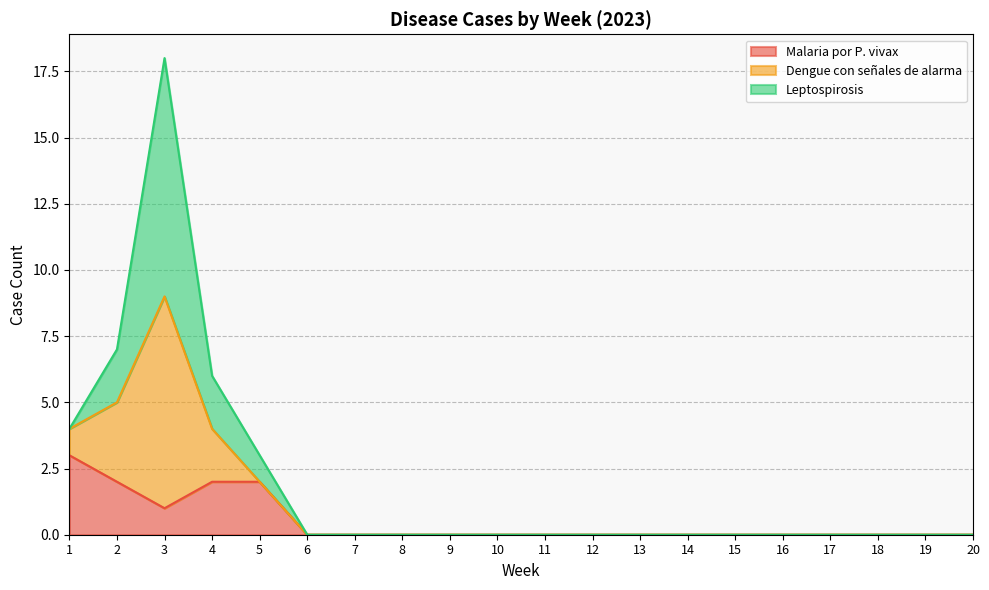

Is it true that Malaria por P. vivax equals 2 at 4?

True